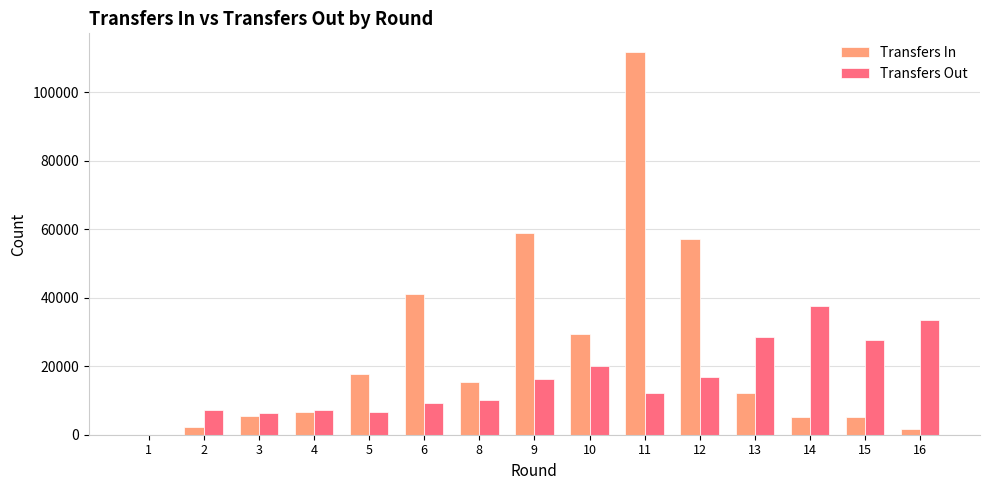

What is the sum of all Transfers In values?

369876